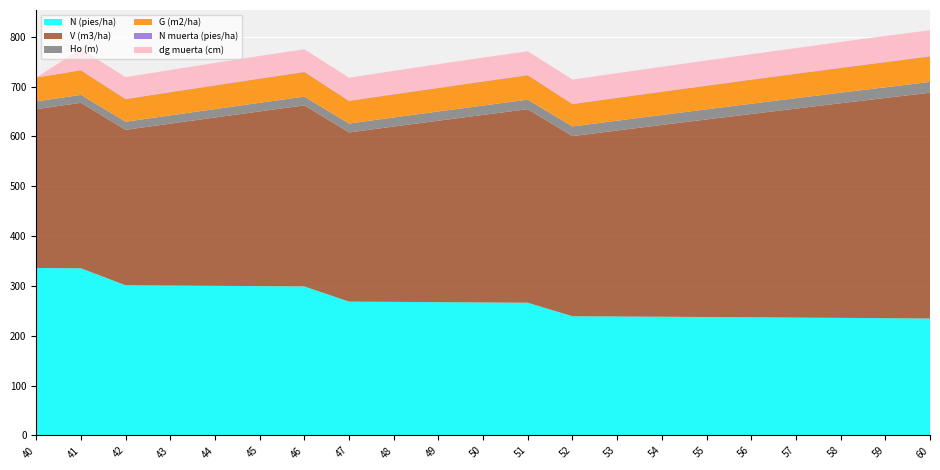

Reading left to right, list all the values displayed in this chart.

N (pies/ha): 40=336.0	41=335.3	42=301.3	43=300.7	44=300.1	45=299.5	46=298.9	47=268.5	48=268.0	49=267.4	50=266.8	51=266.2	52=239.1	53=238.6	54=238.1	55=237.6	56=237.0	57=236.4	58=235.8	59=235.2	60=234.6
V (m3/ha): 40=318.6	41=332.0	42=311.9	43=324.9	44=337.8	45=350.6	46=363.3	47=339.4	48=351.8	49=364.1	50=376.3	51=388.4	52=361.4	53=373.1	54=384.8	55=396.4	56=407.9	57=419.3	58=430.6	59=441.9	60=453.0
Ho (m): 40=15.6	41=15.9	42=16.2	43=16.6	44=16.9	45=17.2	46=17.6	47=17.9	48=18.2	49=18.5	50=18.8	51=19.1	52=19.4	53=19.7	54=20.0	55=20.3	56=20.6	57=20.9	58=21.1	59=21.4	60=21.7
G (m2/ha): 40=48.0	41=49.0	42=45.2	43=46.2	44=47.2	45=48.2	46=49.1	47=45.2	48=46.1	49=47.0	50=47.9	51=48.7	52=44.7	53=45.6	54=46.4	55=47.2	56=48.0	57=48.7	58=49.5	59=50.2	60=50.9
N muerta (pies/ha): 40=0.0	41=0.7	42=0.6	43=0.6	44=0.6	45=0.6	46=0.6	47=0.5	48=0.6	49=0.6	50=0.6	51=0.6	52=0.5	53=0.5	54=0.5	55=0.6	56=0.6	57=0.6	58=0.6	59=0.6	60=0.6
dg muerta (cm): 40=0.0	41=42.6	42=43.7	43=44.2	44=44.8	45=45.3	46=45.3	47=46.3	48=46.8	49=47.3	50=47.8	51=47.8	52=48.8	53=49.3	54=49.8	55=50.3	56=50.8	57=51.2	58=51.7	59=52.1	60=52.1